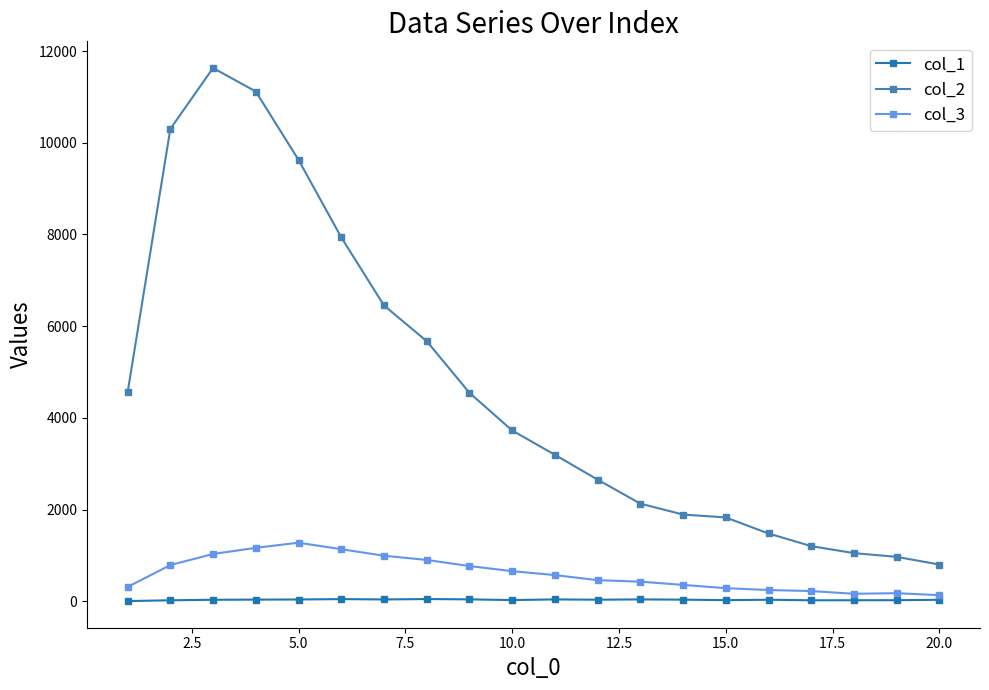

True or false: col_2 and col_1 cross at least once.

False